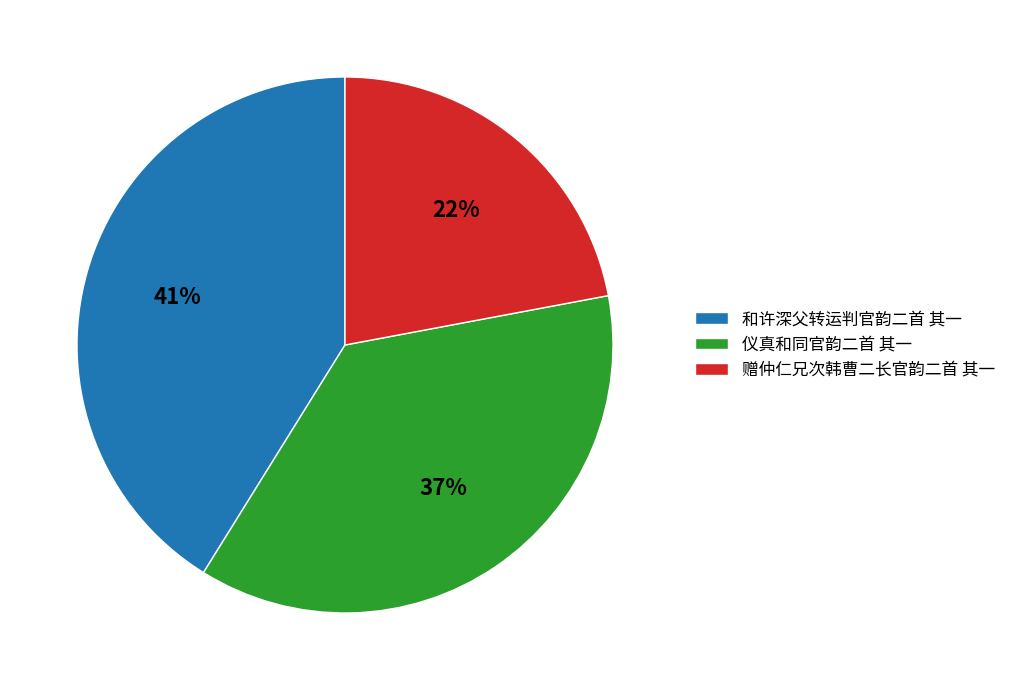

To the nearest percent, what is the difference between the 赠仲仁兄次韩曹二长官韵二首 其一 and 仪真和同官韵二首 其一 slice percentages?

15%